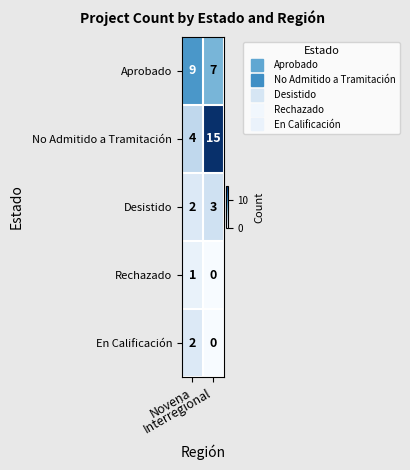

Rank the series by their maximum value, from highest to lowest.

No Admitido a Tramitación, Aprobado, Desistido, En Calificación, Rechazado